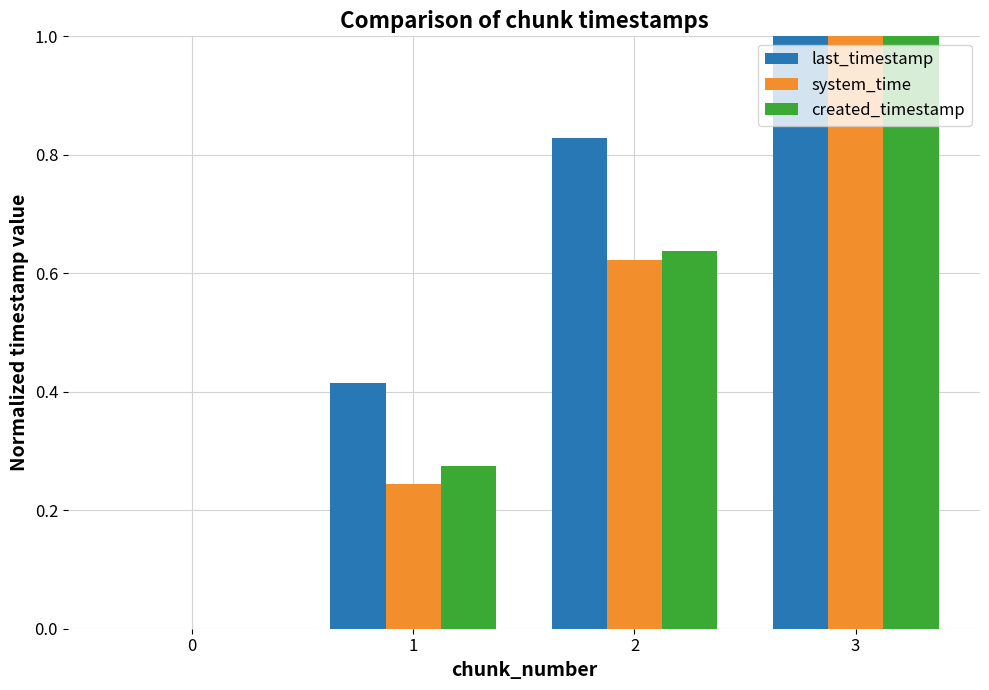

What is the total value across all series at 2?

2.1